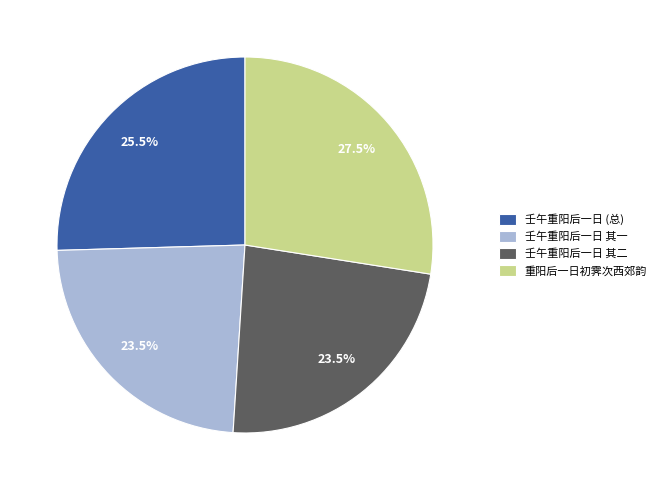

How many segments does this pie chart have?

4